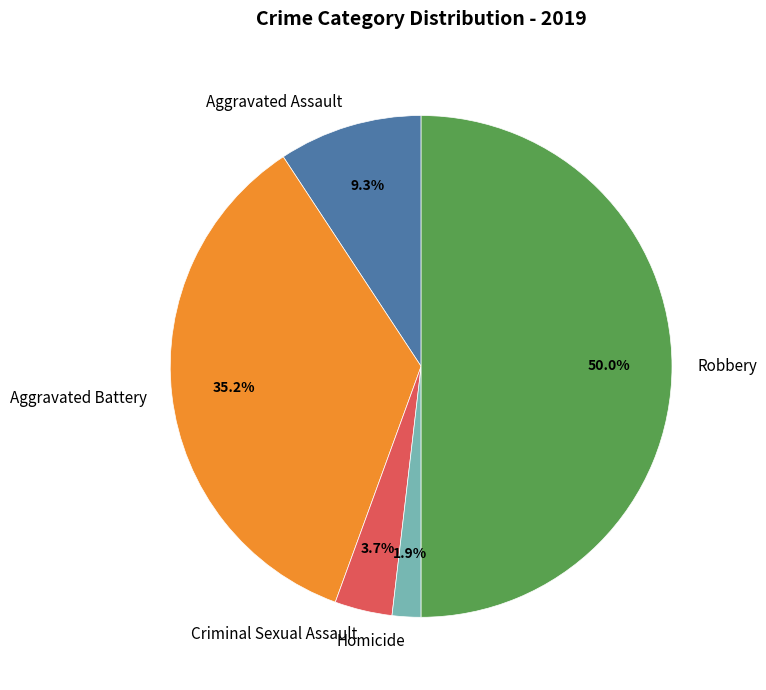

Which category has the biggest portion of the pie?

Robbery